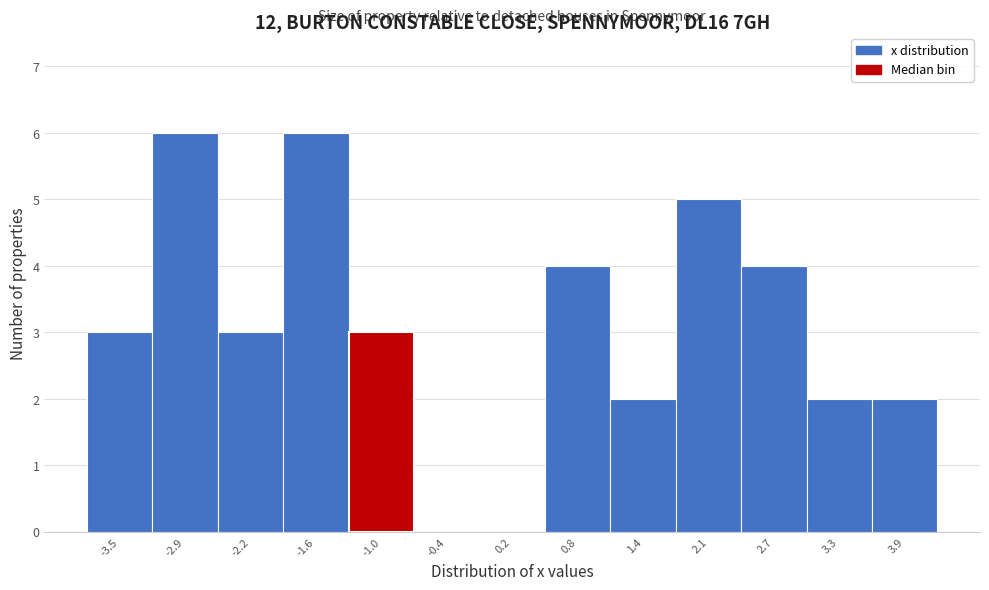

Reading left to right, transcribe this chart: for each bar, give the range it covers on the x-axis and its height. Neither the bar edges nor the heights are printed on the chart, so give them approximately, as read against the axes.

-3.8 to -3.2: 3
-3.2 to -2.6: 6
-2.6 to -1.9: 3
-1.9 to -1.3: 6
-1.3 to -0.7: 3
-0.7 to -0.1: 0
-0.1 to 0.5: 0
0.5 to 1.1: 4
1.1 to 1.7: 2
1.7 to 2.4: 5
2.4 to 3.0: 4
3.0 to 3.6: 2
3.6 to 4.2: 2